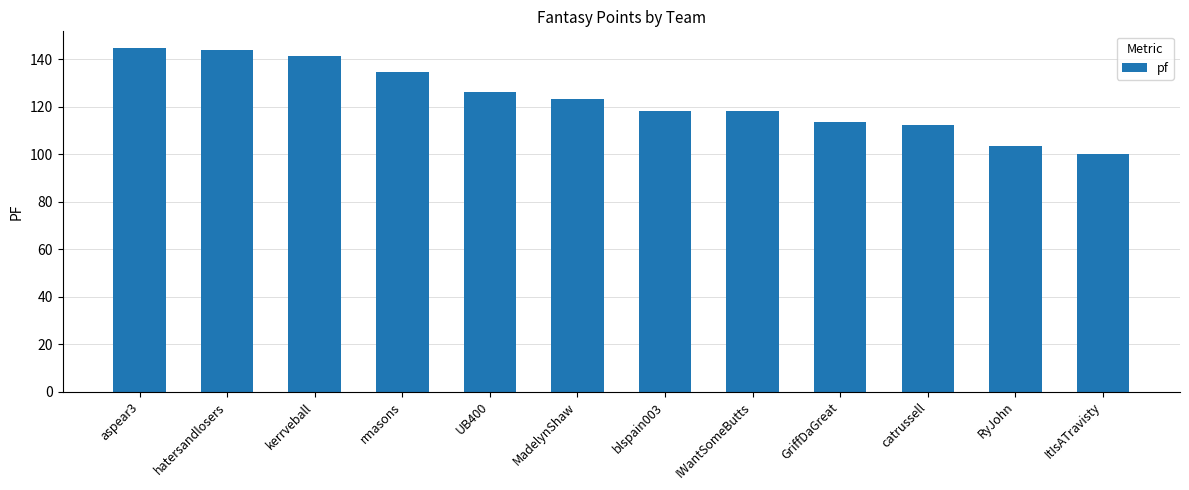

Where is the data nearest to the value 122?

MadelynShaw